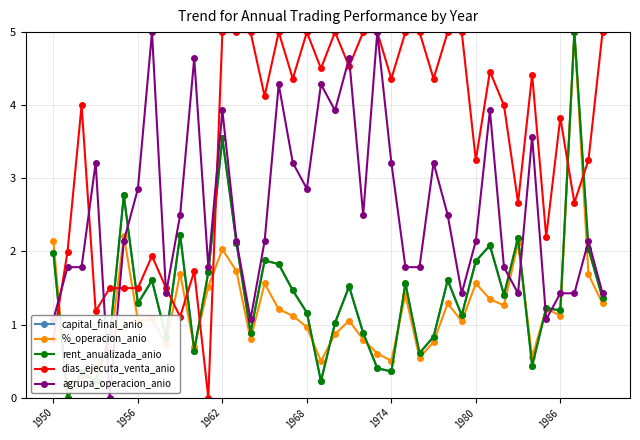

Is this an area chart (filled region under the line)?

No